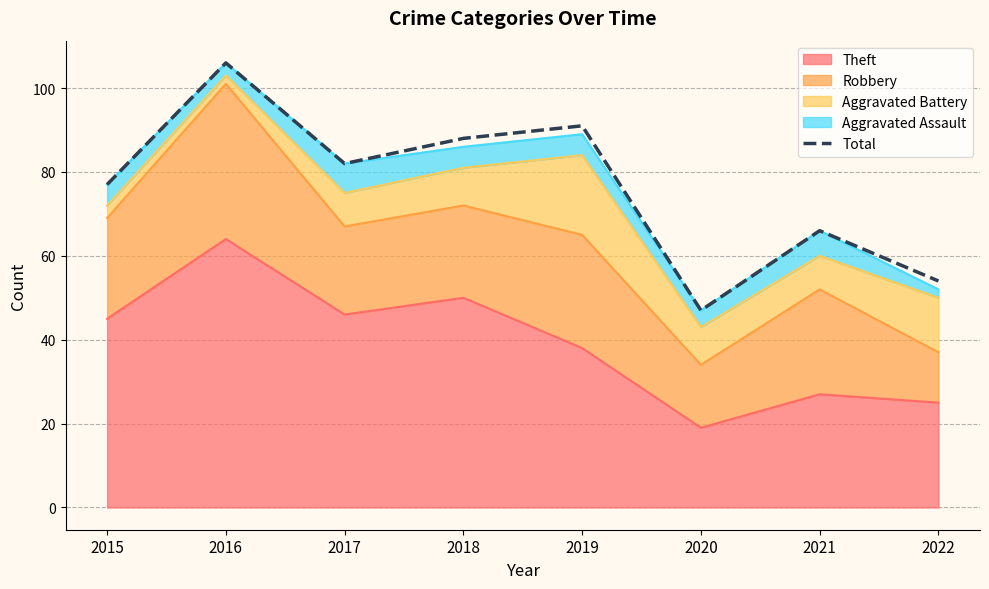

How many points are lower than both their immediate neighbors (excluding endpoints)?

2